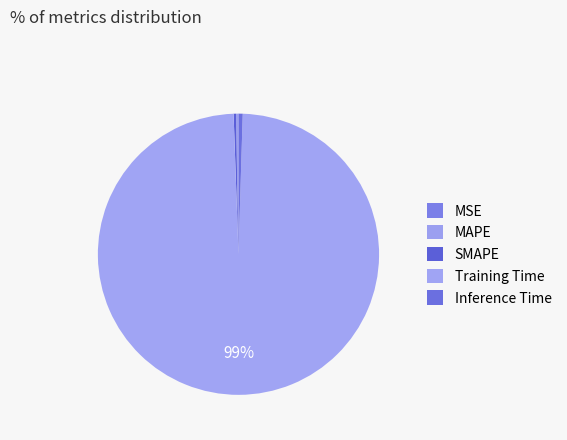

True or false: MSE accounts for 0% of the total.

True